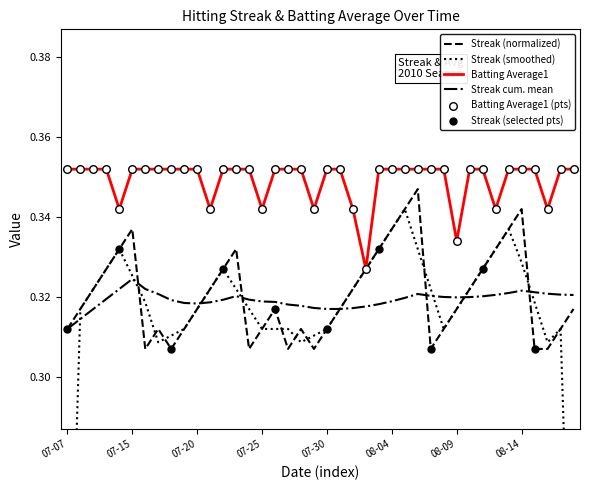

At which label is Streak cum. mean closest to 0?

07-07